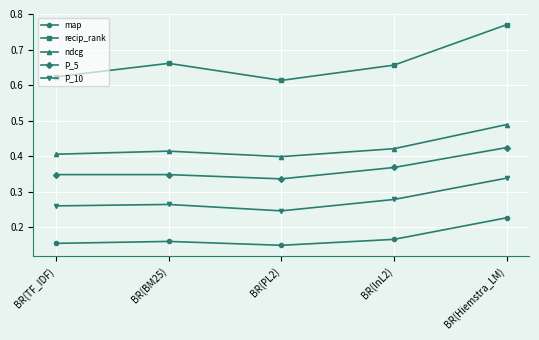

Is it true that P_10 equals 0.5 at BR(Hiemstra_LM)?

False